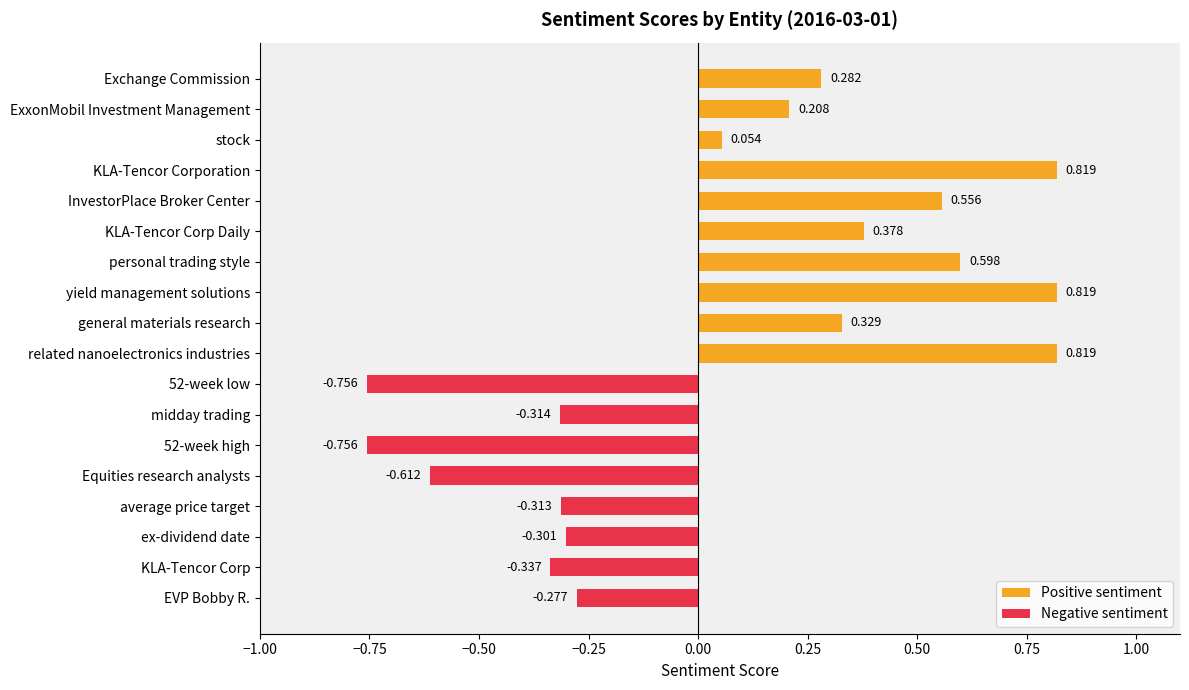

What position from the left is EVP Bobby R.?

8